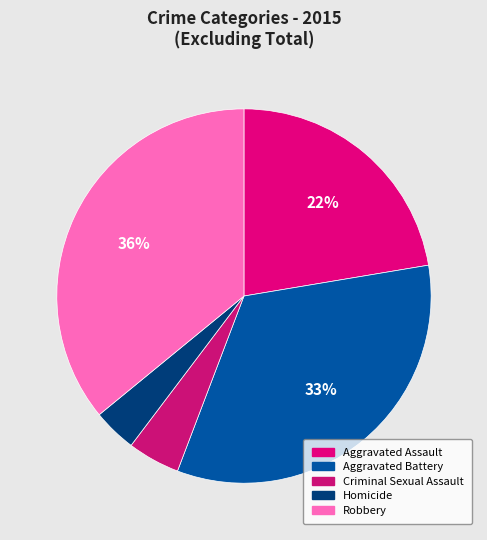

True or false: Homicide accounts for 1% of the total.

False